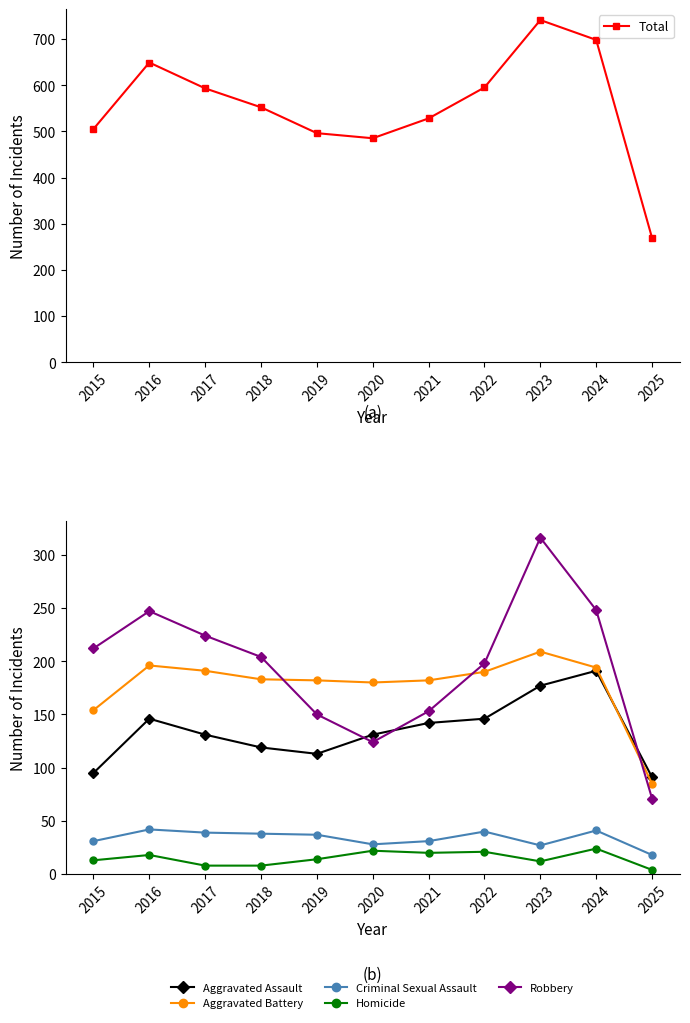

True or false: Homicide and Aggravated Assault intersect in this chart.

False